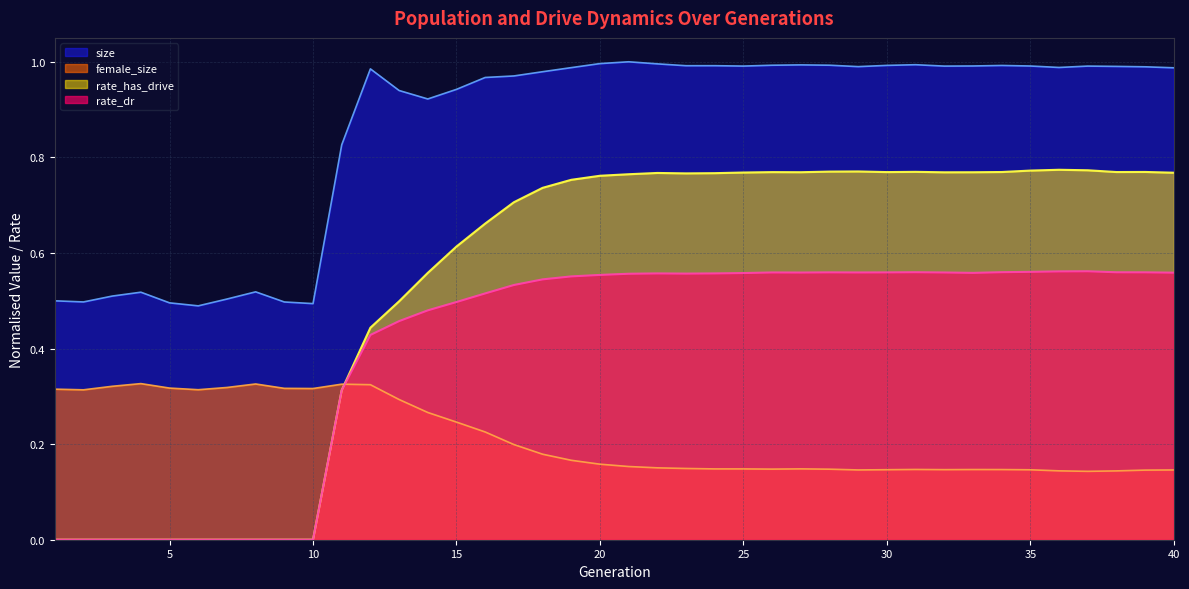

Reading right to left, list all the values displayed in this chart.

size: 1.0	1.0	1.0	1.0	1.0	1.0	1.0	1.0	1.0	1.0	1.0	1.0	1.0	1.0	1.0	1.0	1.0	1.0	1.0	1.0	1.0	1.0	1.0	1.0	1.0	0.9	0.9	0.9	1.0	0.8	0.5	0.5	0.5	0.5	0.5	0.5	0.5	0.5	0.5	0.5
female_size: 0.1	0.1	0.1	0.1	0.1	0.1	0.1	0.1	0.1	0.1	0.1	0.1	0.1	0.1	0.1	0.1	0.1	0.1	0.2	0.2	0.2	0.2	0.2	0.2	0.2	0.2	0.3	0.3	0.3	0.3	0.3	0.3	0.3	0.3	0.3	0.3	0.3	0.3	0.3	0.3
rate_dr: 0.6	0.6	0.6	0.6	0.6	0.6	0.6	0.6	0.6	0.6	0.6	0.6	0.6	0.6	0.6	0.6	0.6	0.6	0.6	0.6	0.6	0.6	0.5	0.5	0.5	0.5	0.5	0.5	0.4	0.3	0.0	0.0	0.0	0.0	0.0	0.0	0.0	0.0	0.0	0.0
rate_has_drive: 0.8	0.8	0.8	0.8	0.8	0.8	0.8	0.8	0.8	0.8	0.8	0.8	0.8	0.8	0.8	0.8	0.8	0.8	0.8	0.8	0.8	0.8	0.7	0.7	0.7	0.6	0.6	0.5	0.4	0.3	0.0	0.0	0.0	0.0	0.0	0.0	0.0	0.0	0.0	0.0